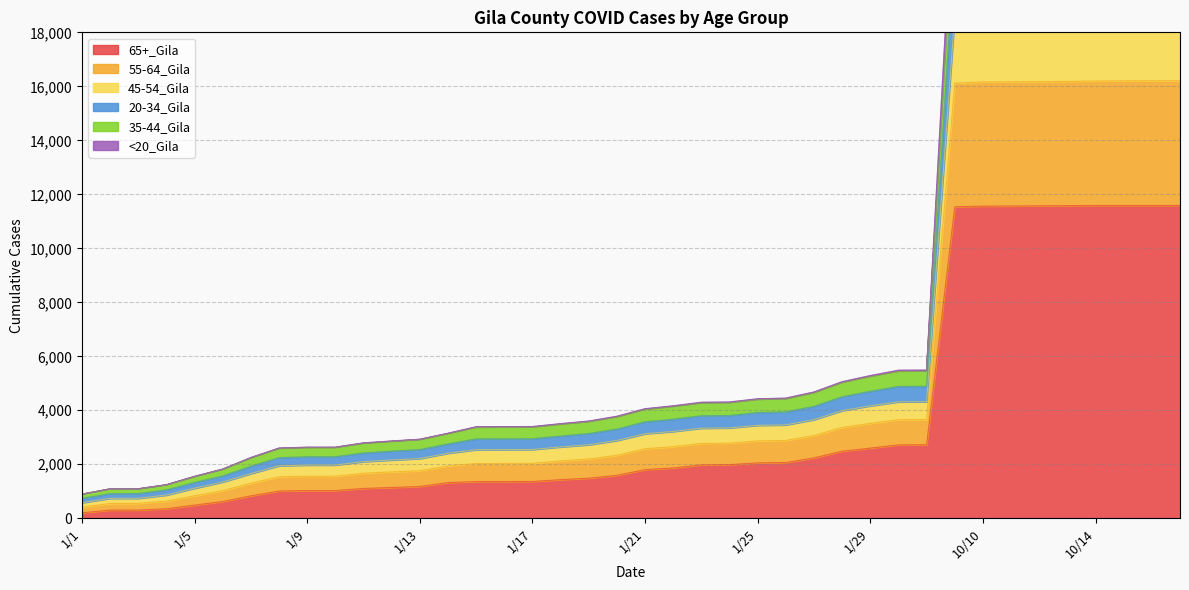

True or false: 55-64_Gila and 35-44_Gila intersect in this chart.

False